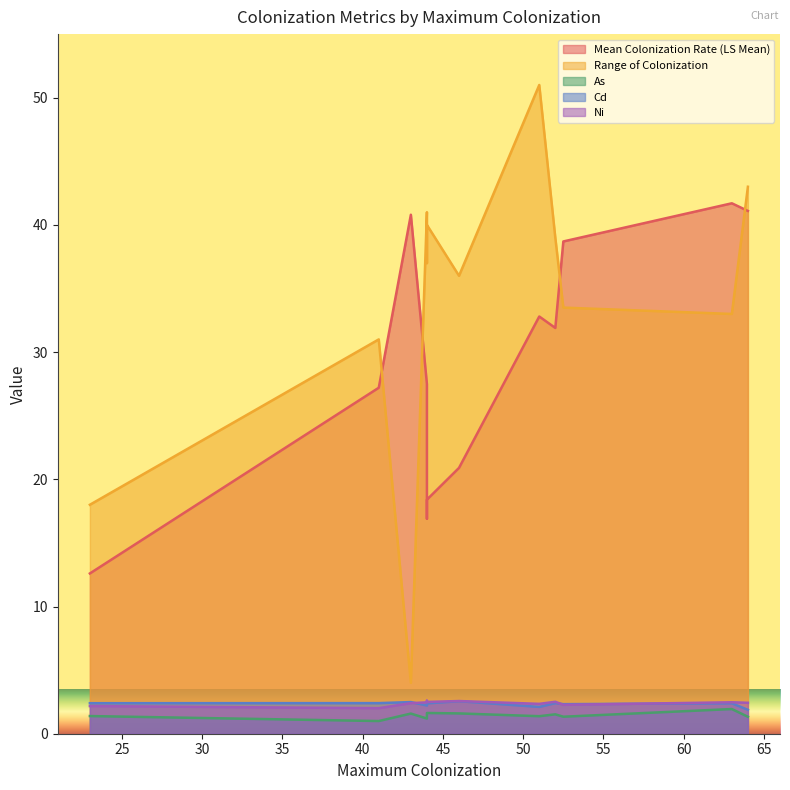

What is the maximum value shown in the chart?

51.0